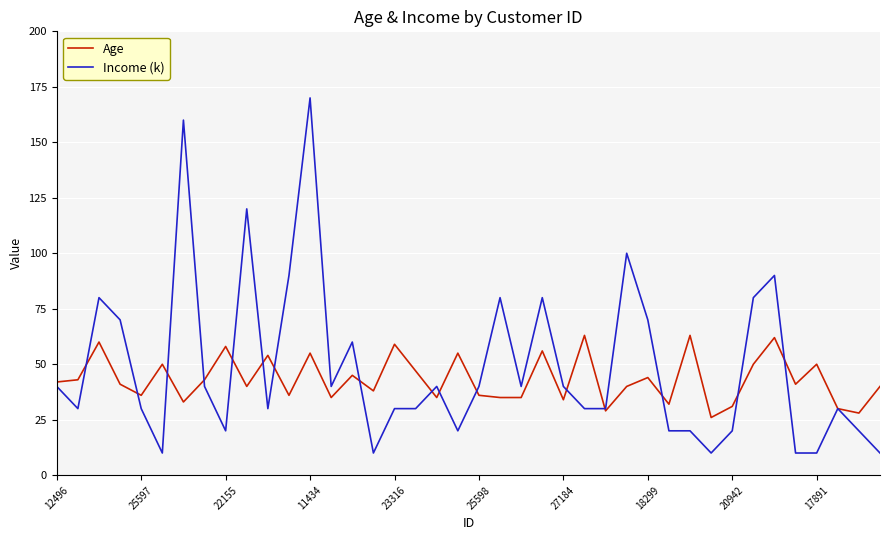

Rank the series by their maximum value, from highest to lowest.

Income (k), Age